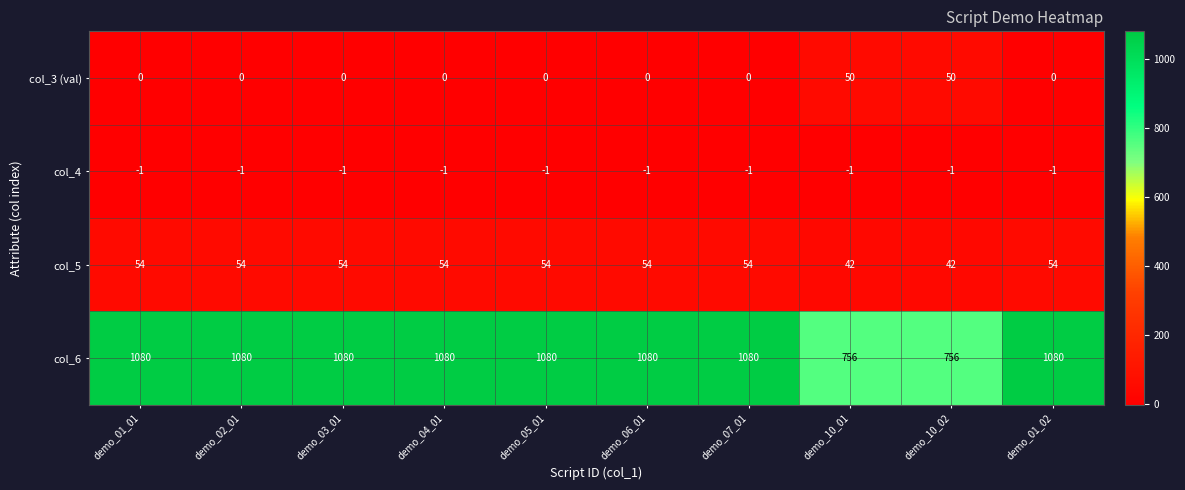

What is the maximum value for col_6?

1080